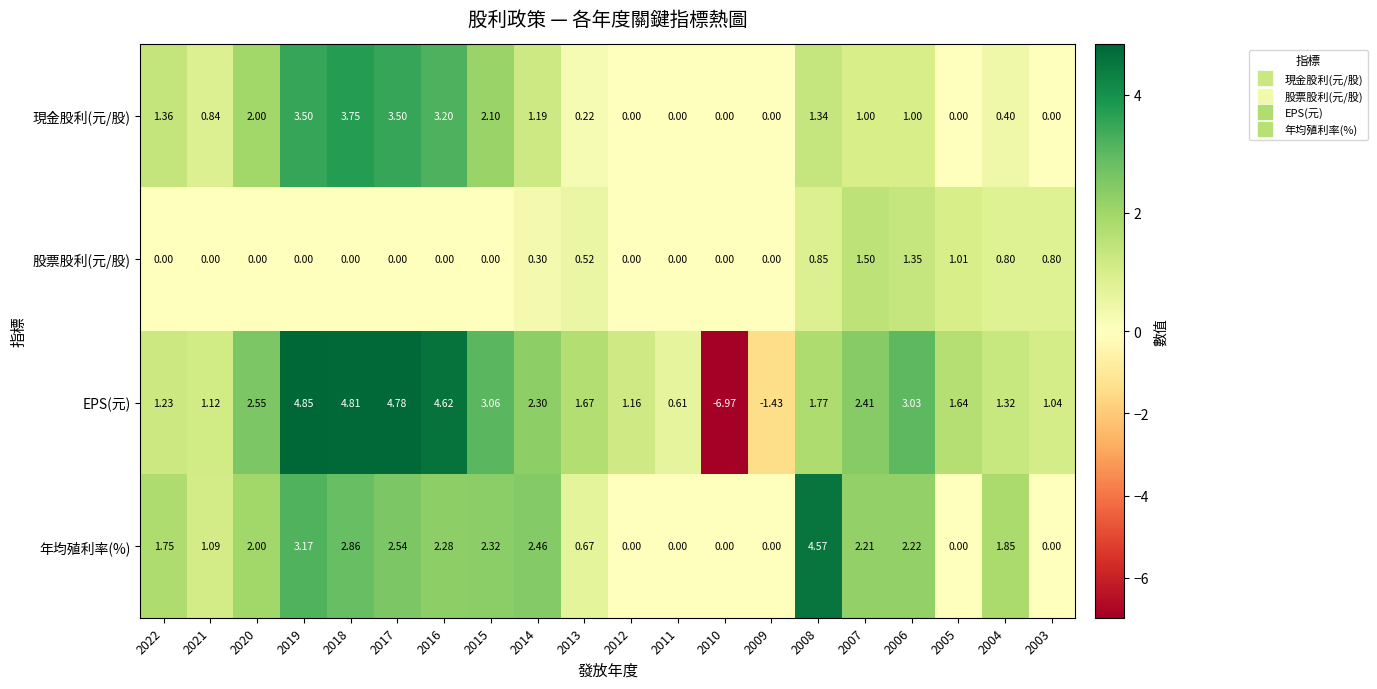

How many categories are shown in the chart?

20